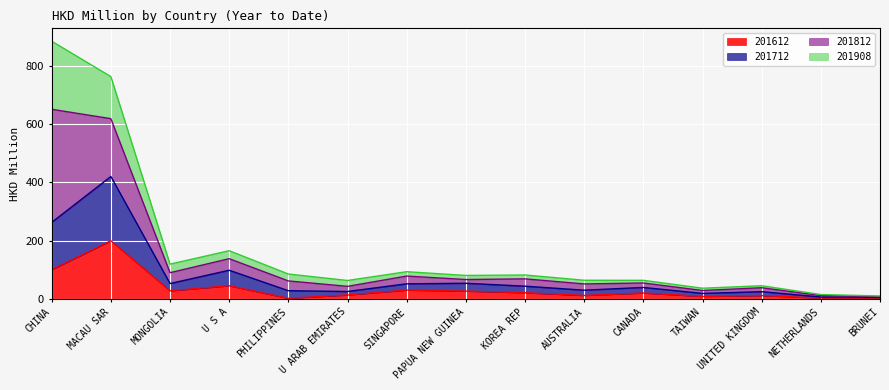

What is the maximum value shown in the chart?

885.3